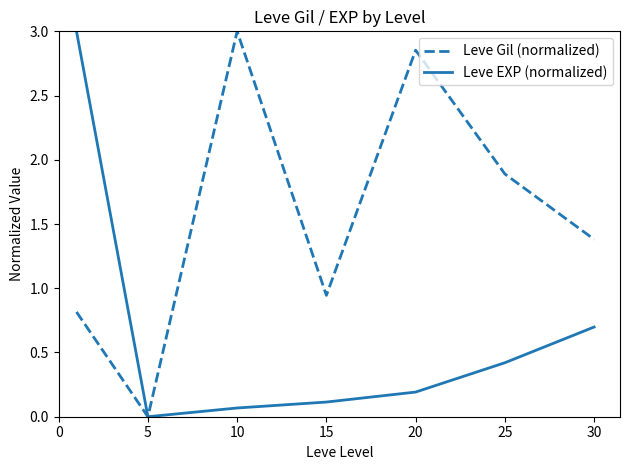

List the series in order of their overall mean, lowest first.

Leve EXP (normalized), Leve Gil (normalized)